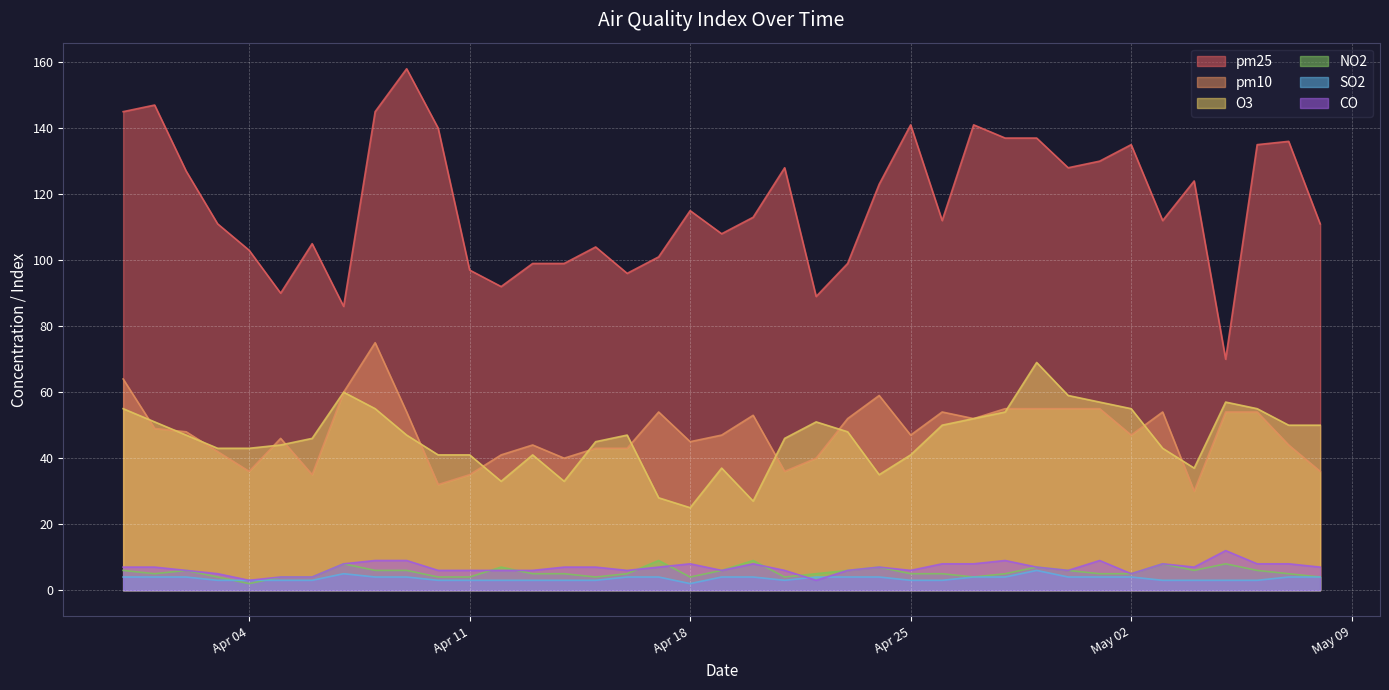

Where is CO nearest to the value 7?

2023-03-31